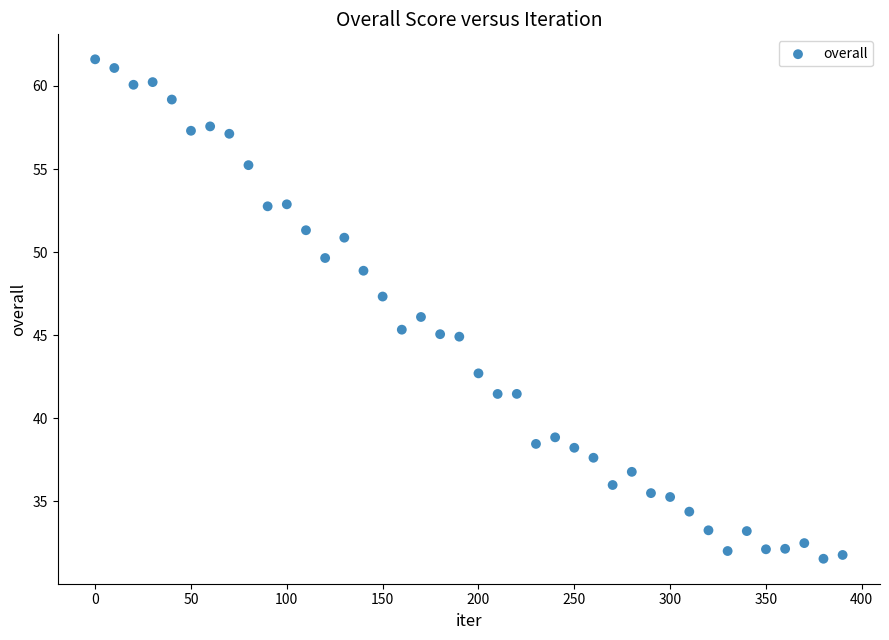

What is the range of X values (max minus min)?

390.0